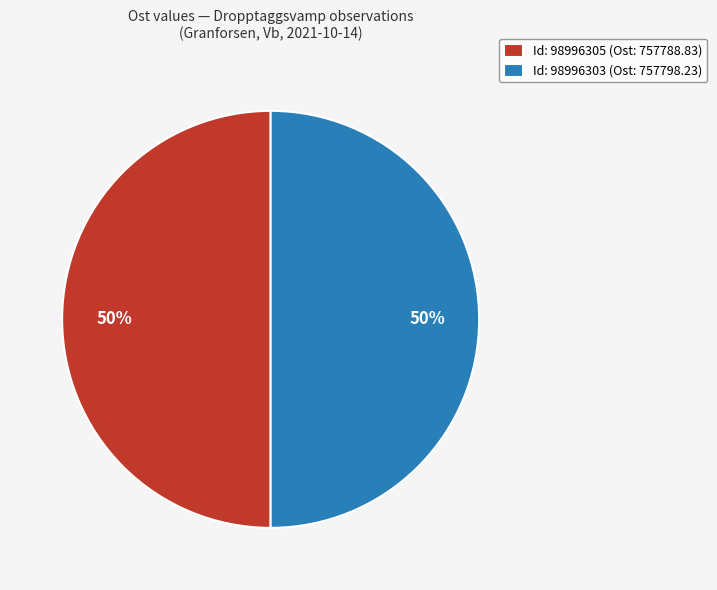

Combined, do Id: 98996303 (Ost: 757798.23) and Id: 98996305 (Ost: 757788.83) account for over 50%?

Yes